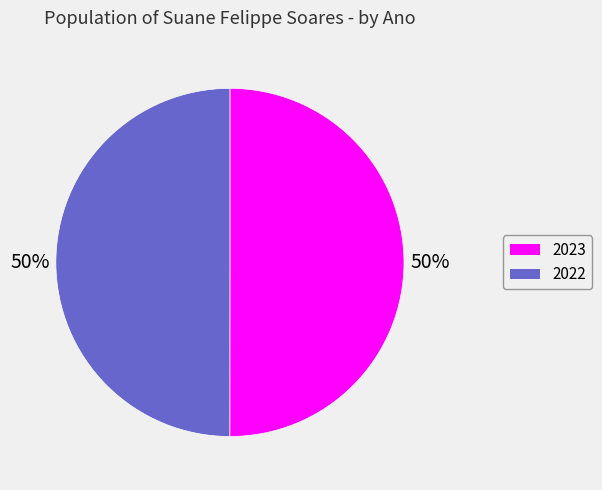

Combined, do 2022 and 2023 account for over 50%?

Yes